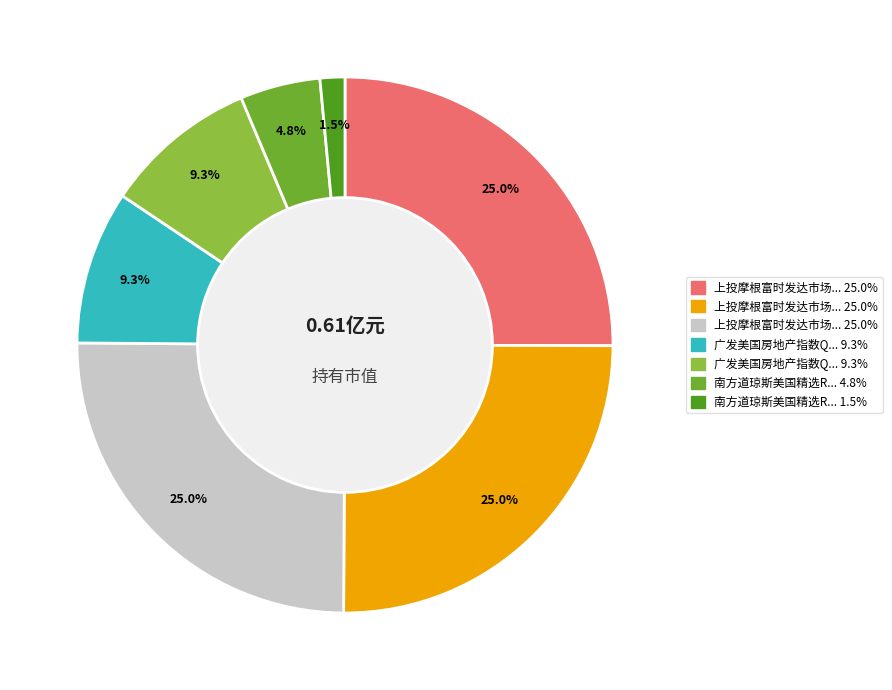

Rank the categories by value from highest to lowest.

上投摩根富时发达市场REITs指数QDII人民币份额, 上投摩根富时发达市场REITs指数QDII美钞, 上投摩根富时发达市场REITs指数QDII美汇, 广发美国房地产指数QDII-人民币, 广发美国房地产指数QDII-美元, 南方道琼斯美国精选REIT指数(QDII-LOF)A, 南方道琼斯美国精选REIT指数(QDII-LOF)C